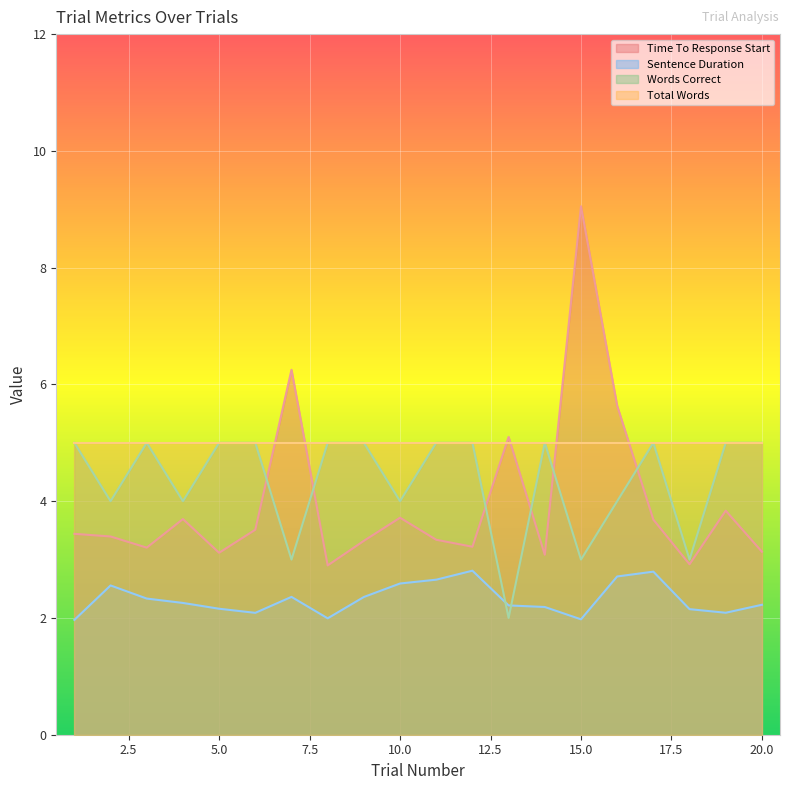

List the labels in order of Sentence Duration value, largest first.

12, 17, 16, 11, 10, 2, 7, 9, 3, 4, 20, 13, 14, 5, 18, 19, 6, 8, 15, 1